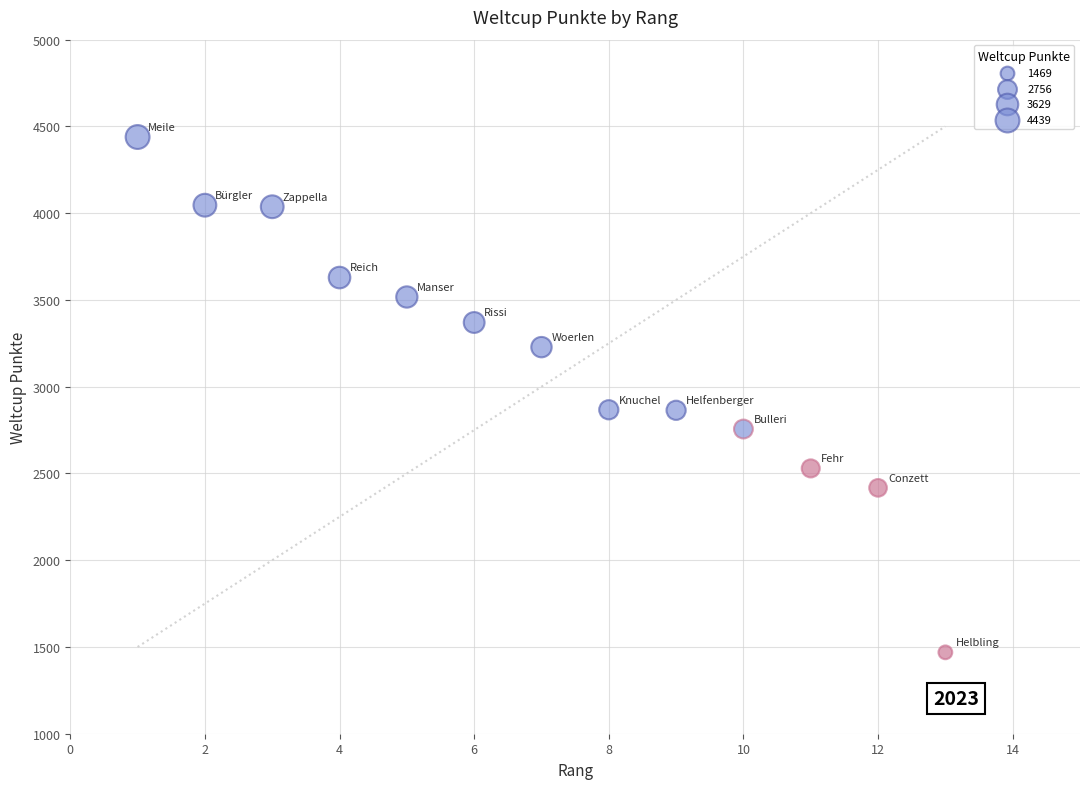

What is the range of X values (max minus min)?

12